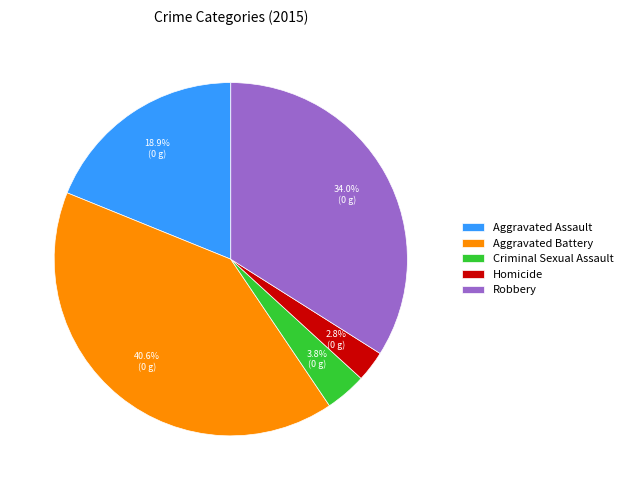

Does any single category account for the majority?

No